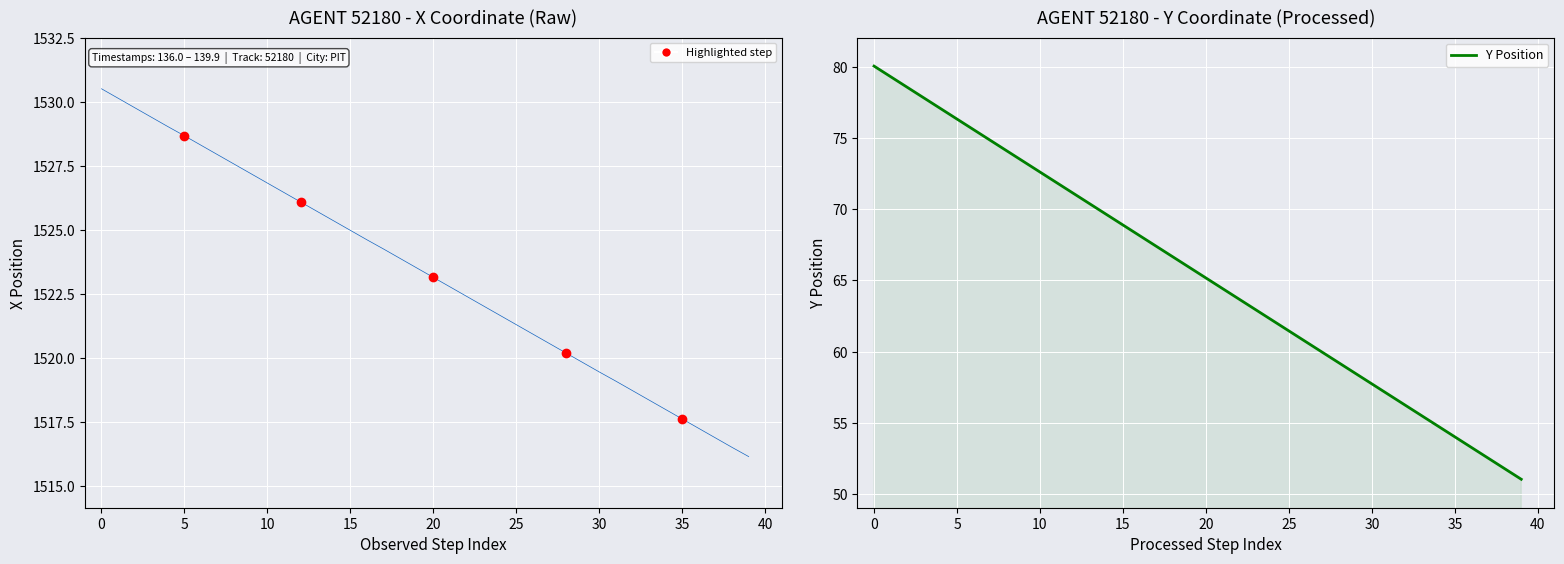

Which has a higher value, 34 or 18?

18